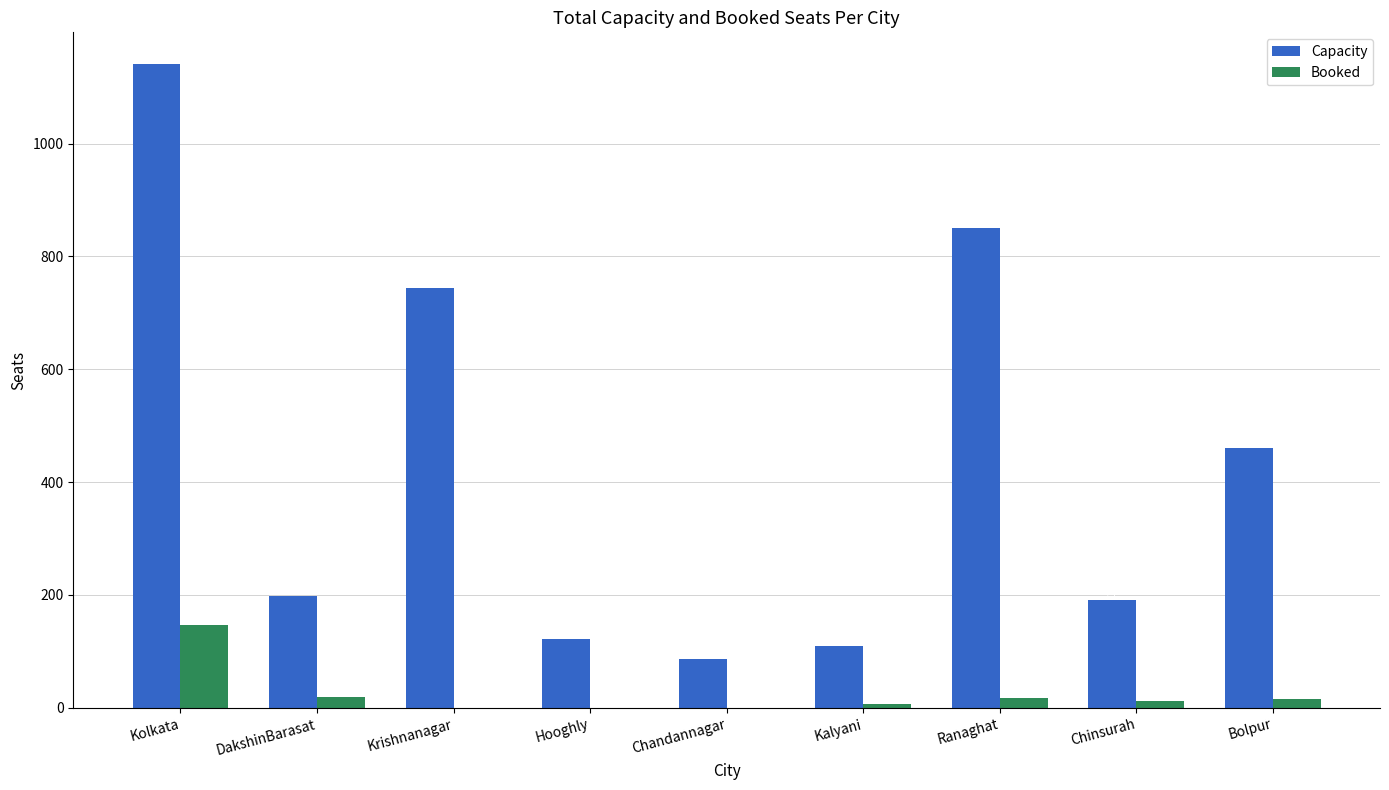

Are the bars horizontal?

No